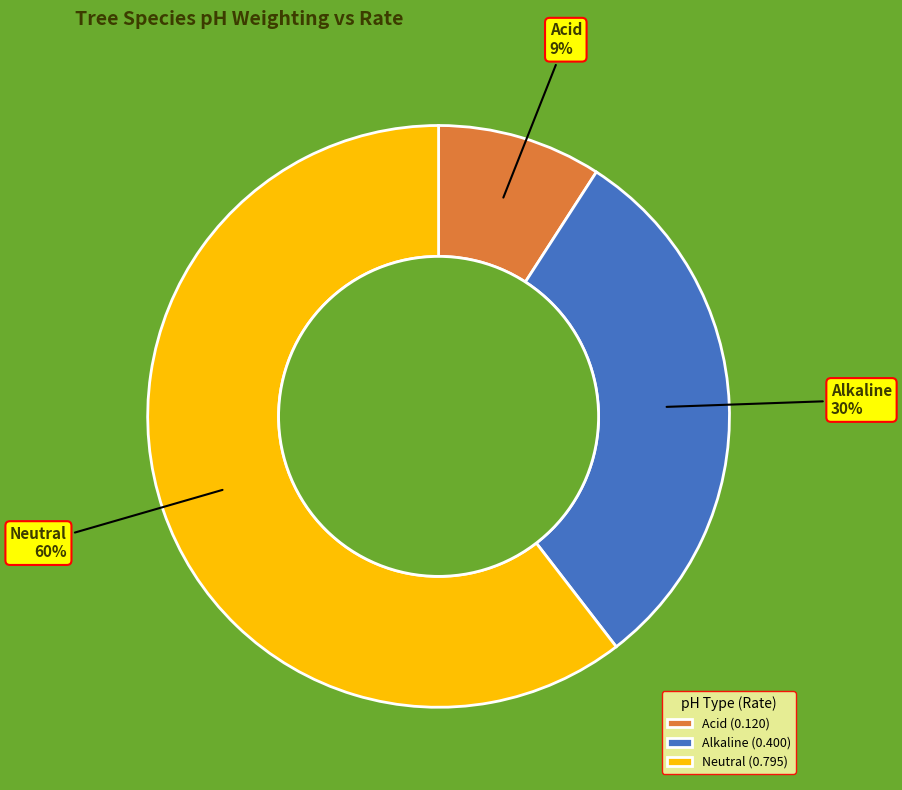

What is the majority slice?

Neutral